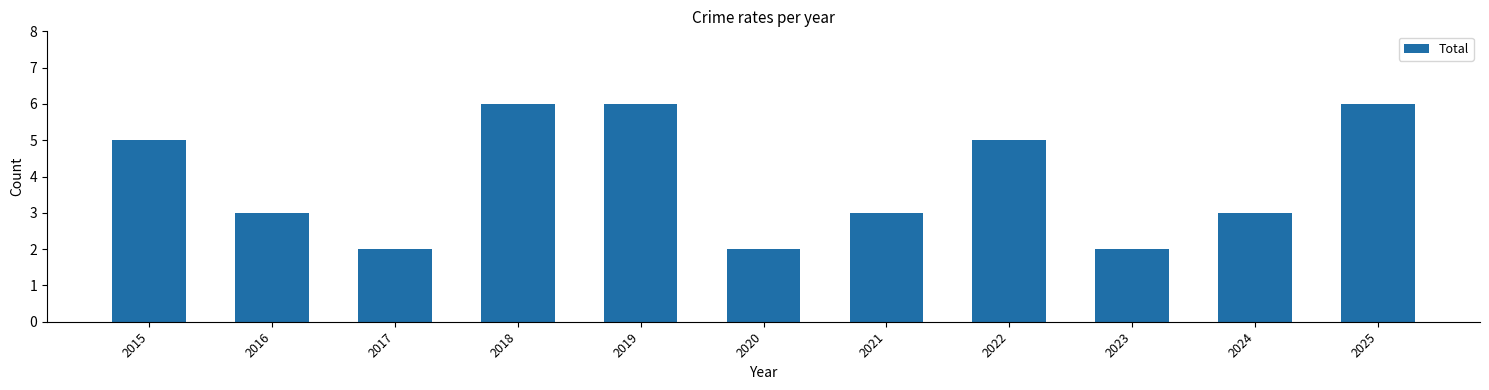

The chart shows a value of 5 at 2021. True or false?

False